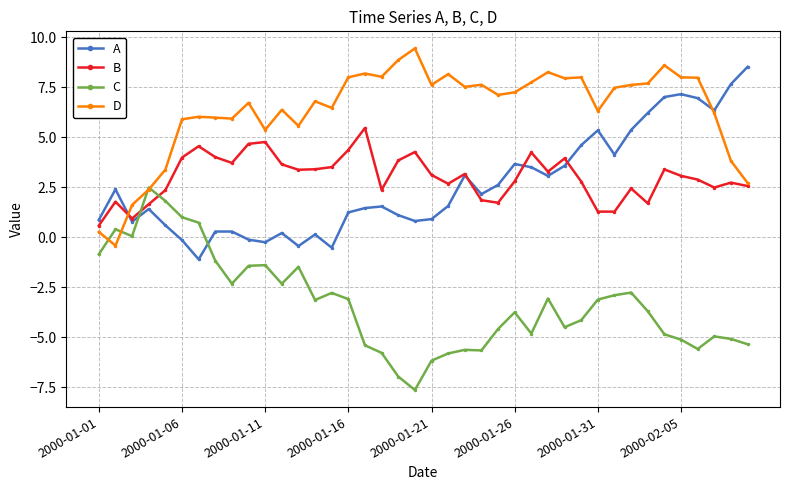

What is the value of the B point at the 29th from the left?

3.9